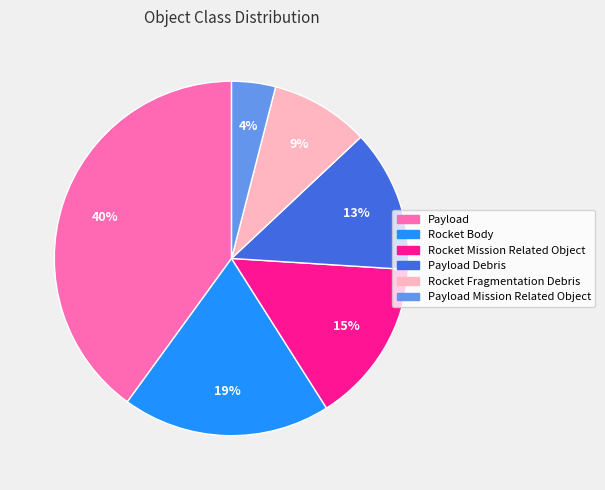

Is the sum of Payload and Rocket Fragmentation Debris greater than half?

No